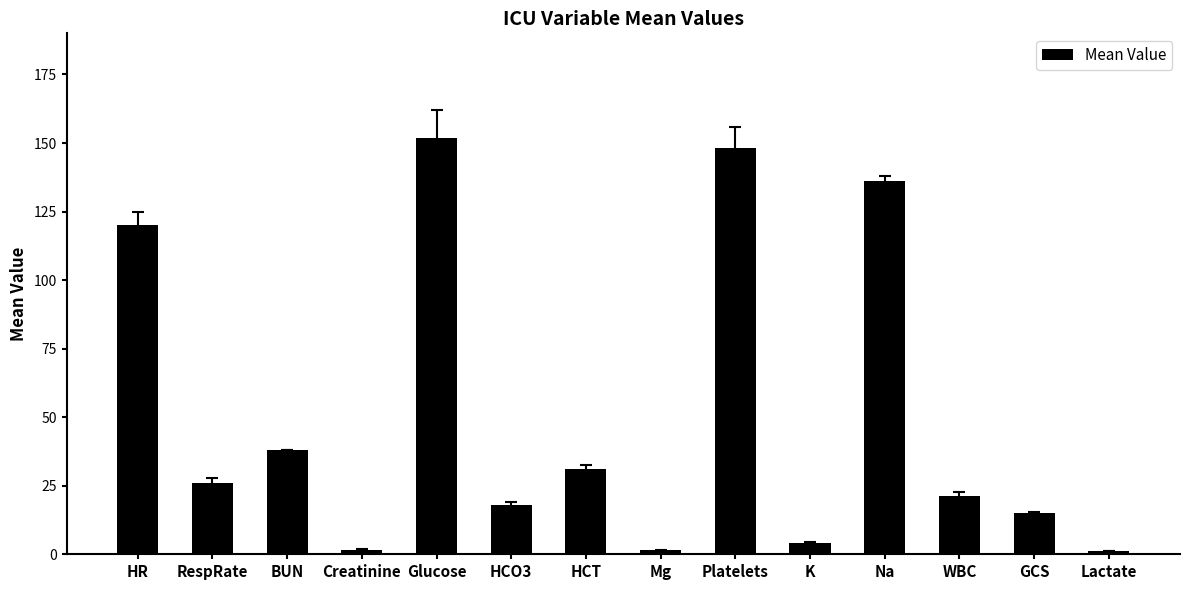

What is the greatest value displayed?

152.0